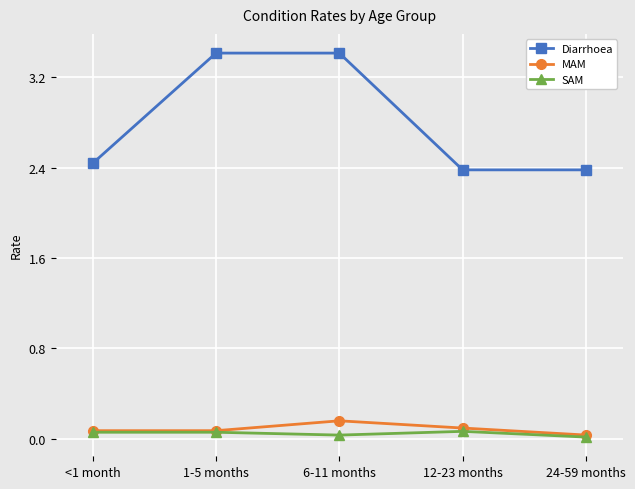

How many lines are shown in the chart?

3